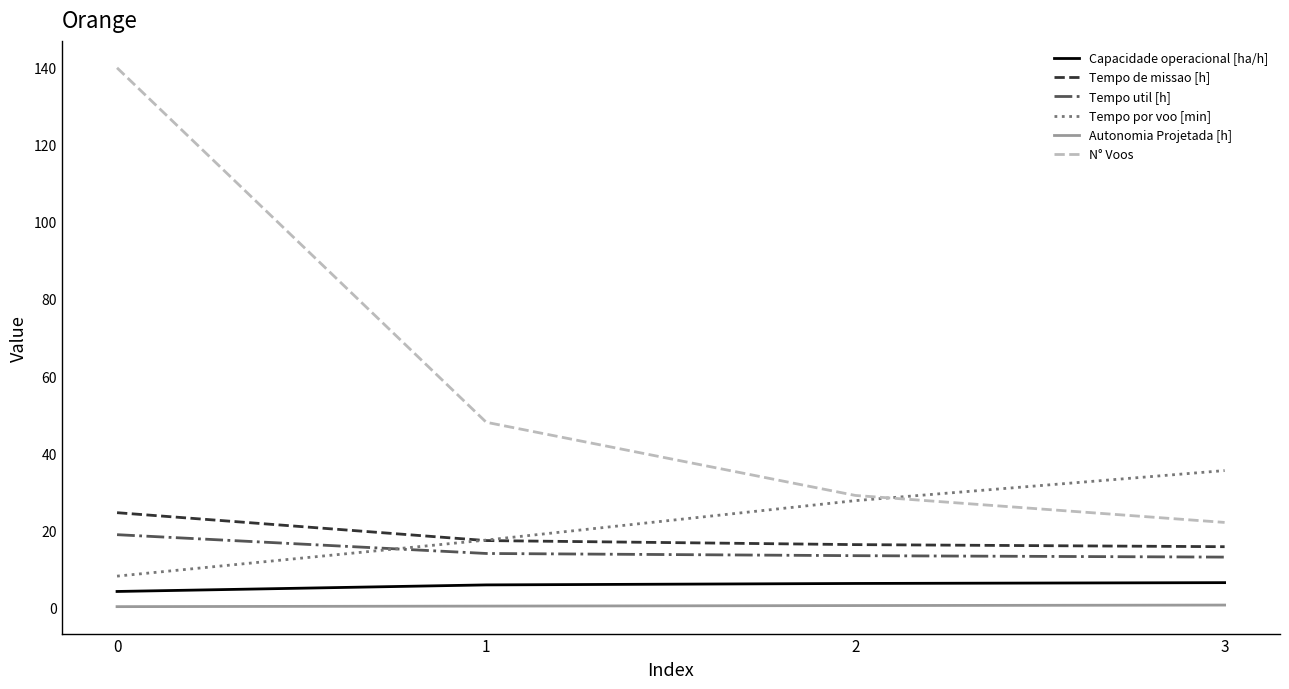

True or false: Capacidade operacional [ha/h] has a value of 4.1 at 0.

True